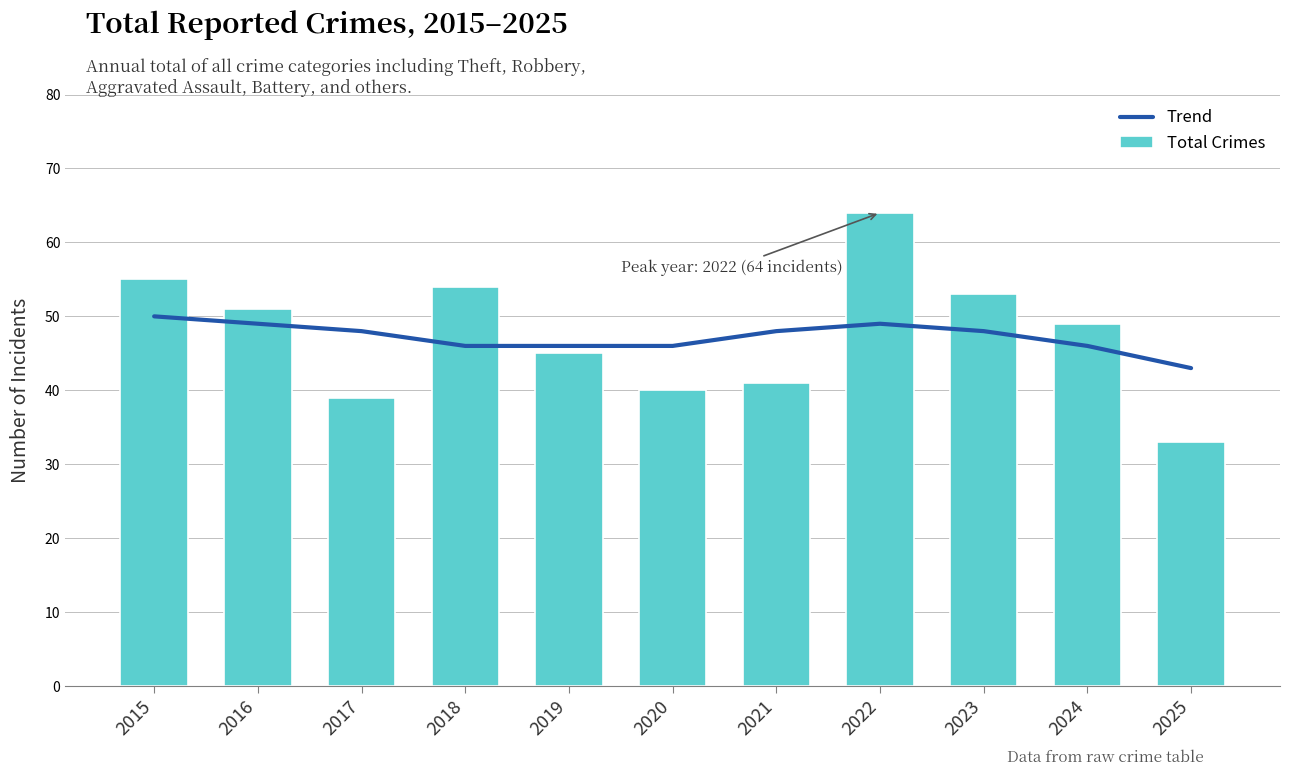

At how many categories does at least one series exceed 34?

11